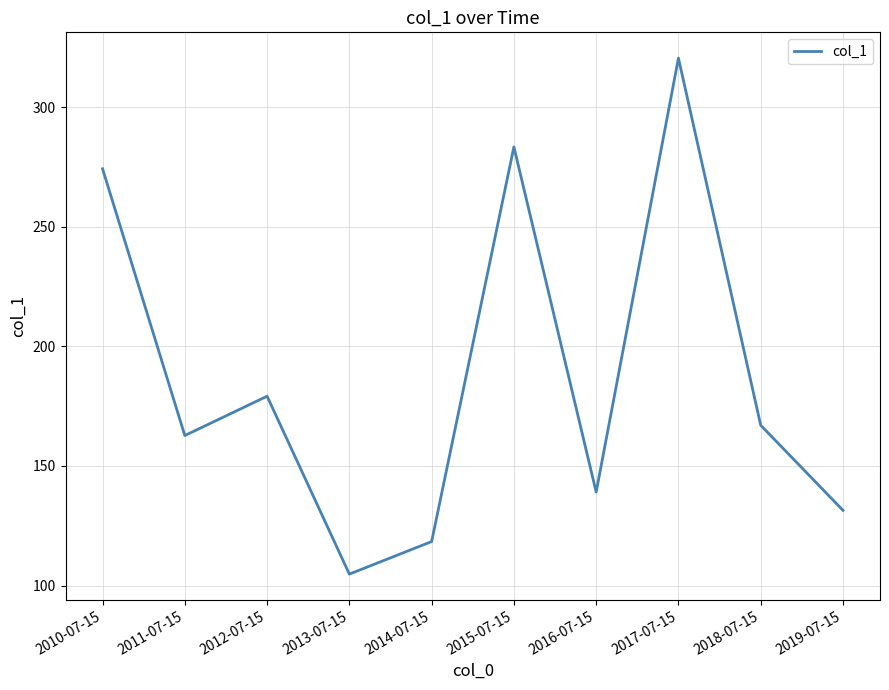

Which label corresponds to the smallest value in the chart?

2013-07-15